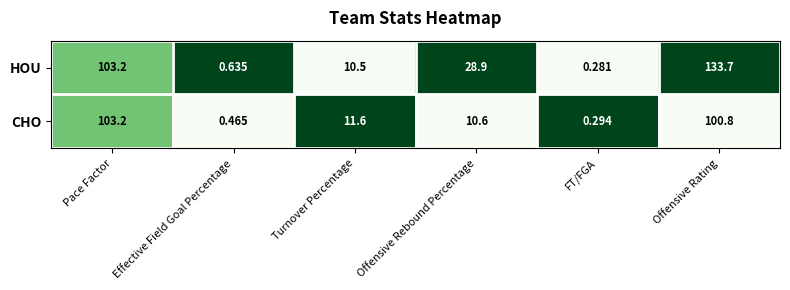

Which series has the largest total across all categories?

HOU